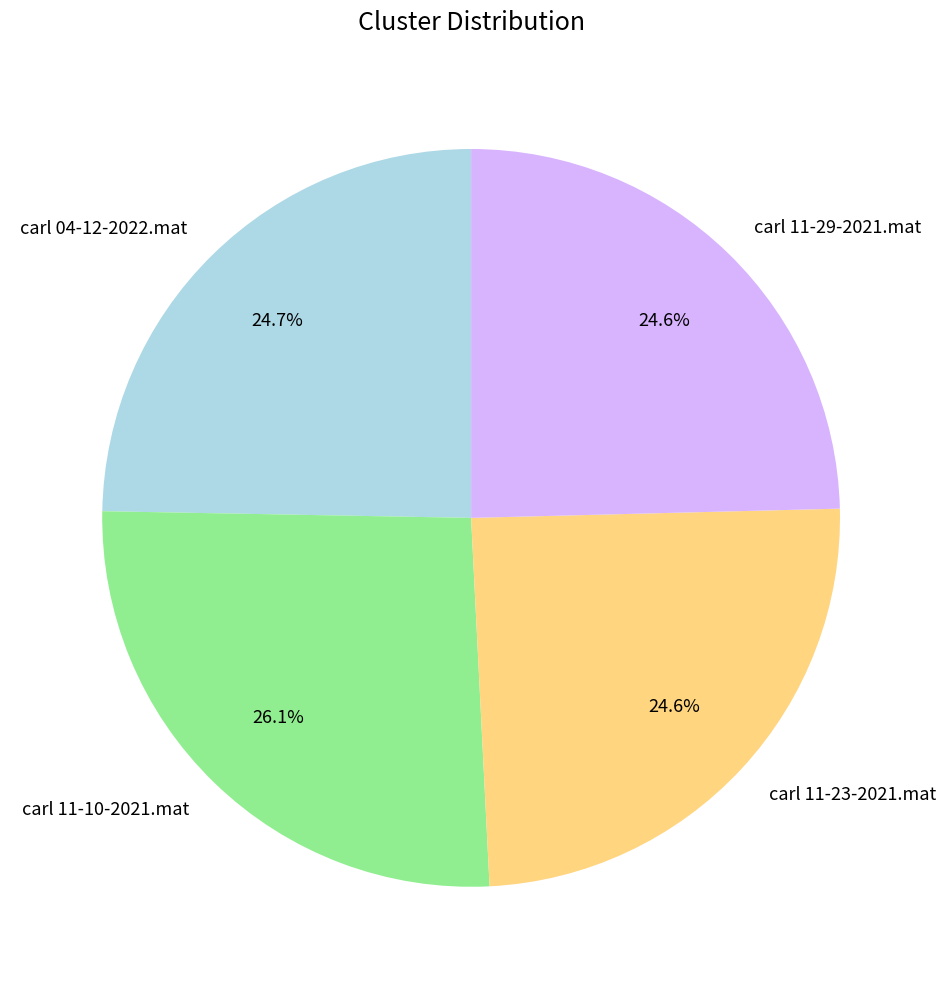

What portion of the pie excludes carl 11-29-2021.mat?

75.4%